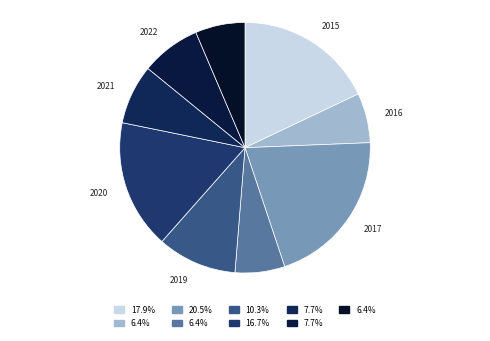

How many segments does this pie chart have?

9